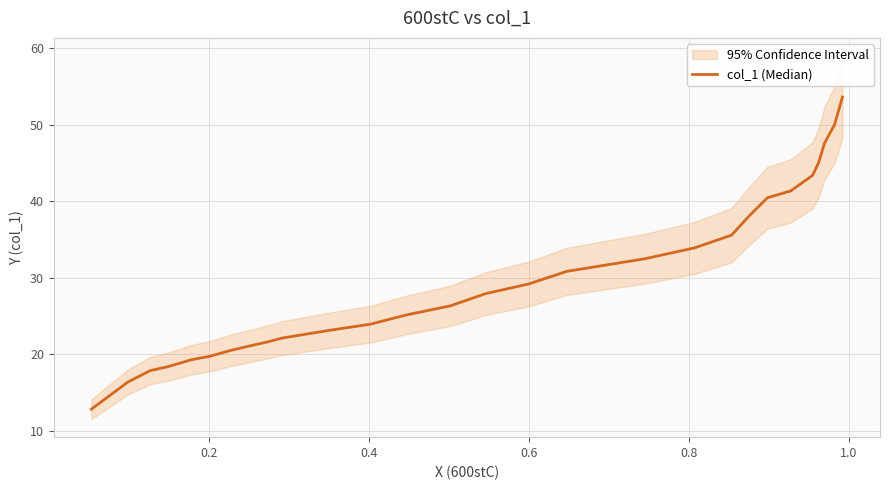

How many categories are shown in the chart?

28